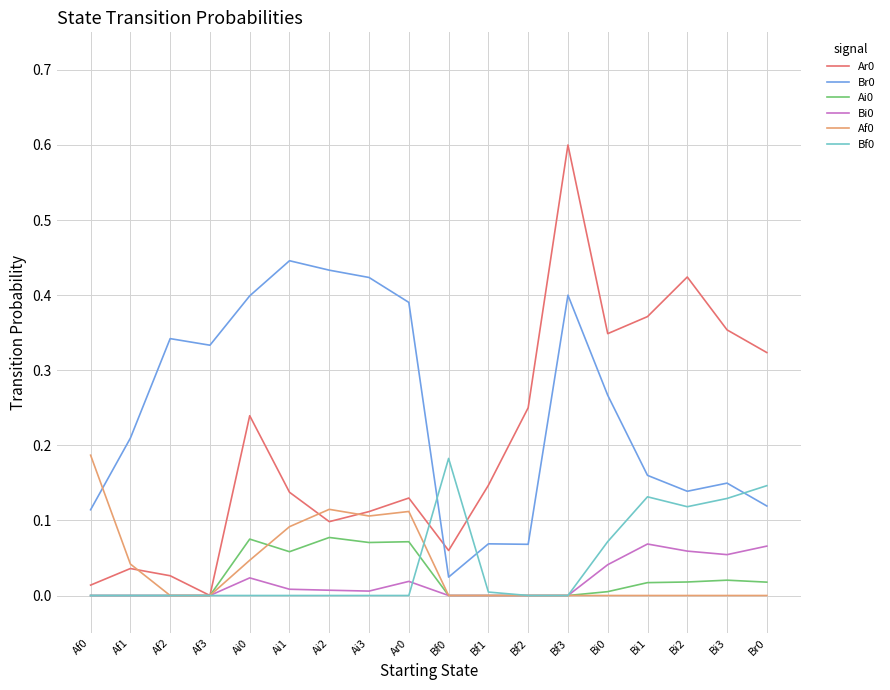

At which category is the sum across all series the highest?

Bf3